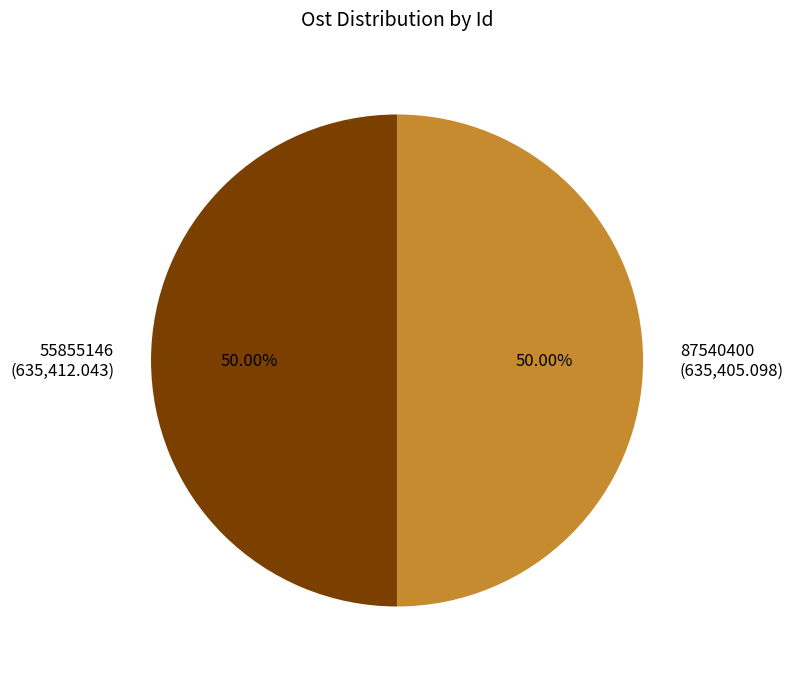

To the nearest percent, what portion does 55855146 represent?

50%